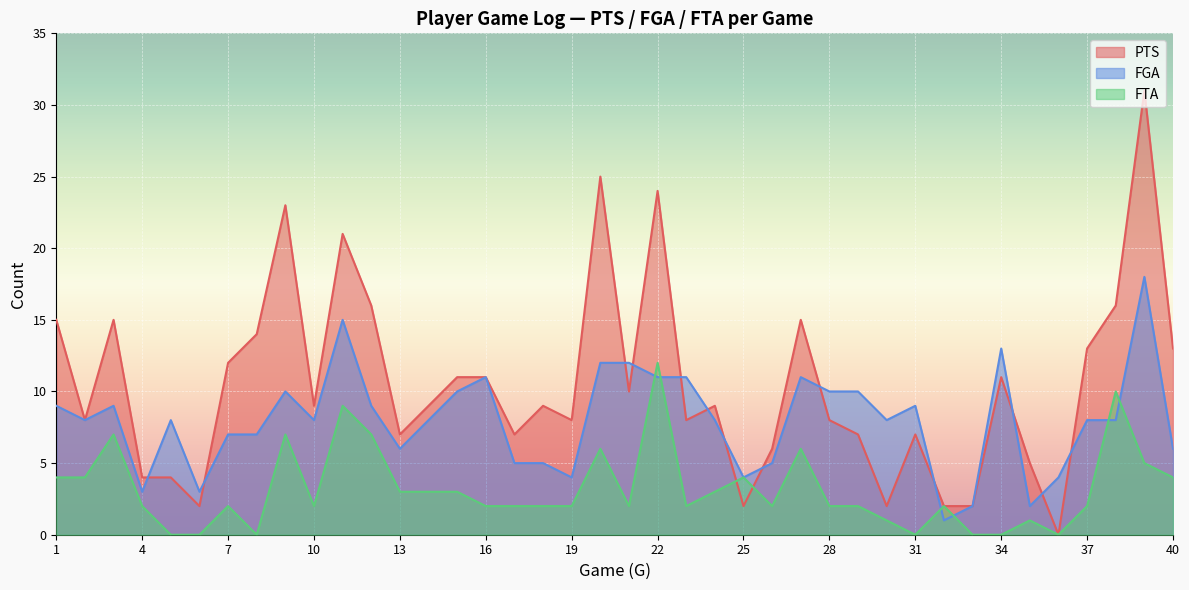

Reading left to right, extract all data points from this chart.

PTS: 1=15	2=8	3=15	4=4	5=4	6=2	7=12	8=14	9=23	10=9	11=21	12=16	13=7	14=9	15=11	16=11	17=7	18=9	19=8	20=25	21=10	22=24	23=8	24=9	25=2	26=6	27=15	28=8	29=7	30=2	31=7	32=2	33=2	34=11	35=5	36=0	37=13	38=16	39=31	40=13
FGA: 1=9	2=8	3=9	4=3	5=8	6=3	7=7	8=7	9=10	10=8	11=15	12=9	13=6	14=8	15=10	16=11	17=5	18=5	19=4	20=12	21=12	22=11	23=11	24=8	25=4	26=5	27=11	28=10	29=10	30=8	31=9	32=1	33=2	34=13	35=2	36=4	37=8	38=8	39=18	40=6
FTA: 1=4	2=4	3=7	4=2	5=0	6=0	7=2	8=0	9=7	10=2	11=9	12=7	13=3	14=3	15=3	16=2	17=2	18=2	19=2	20=6	21=2	22=12	23=2	24=3	25=4	26=2	27=6	28=2	29=2	30=1	31=0	32=2	33=0	34=0	35=1	36=0	37=2	38=10	39=5	40=4